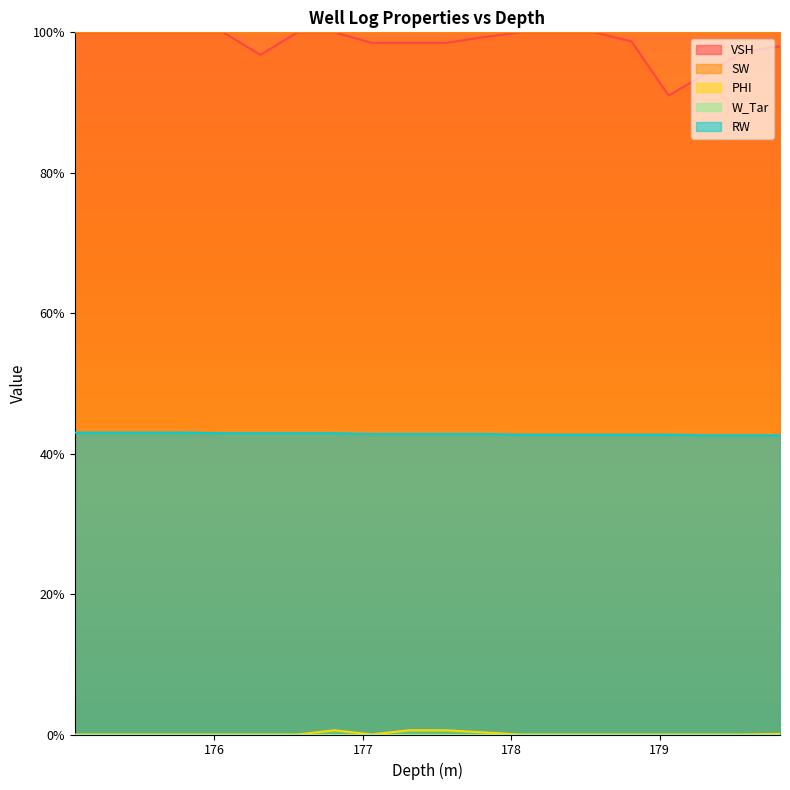

True or false: RW has more than 0 points higher than both neighbors.

False